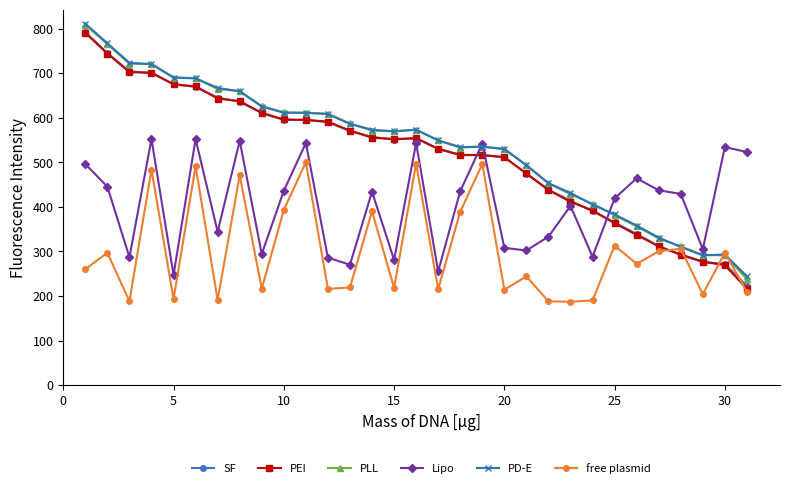

What is the smallest value displayed?

187